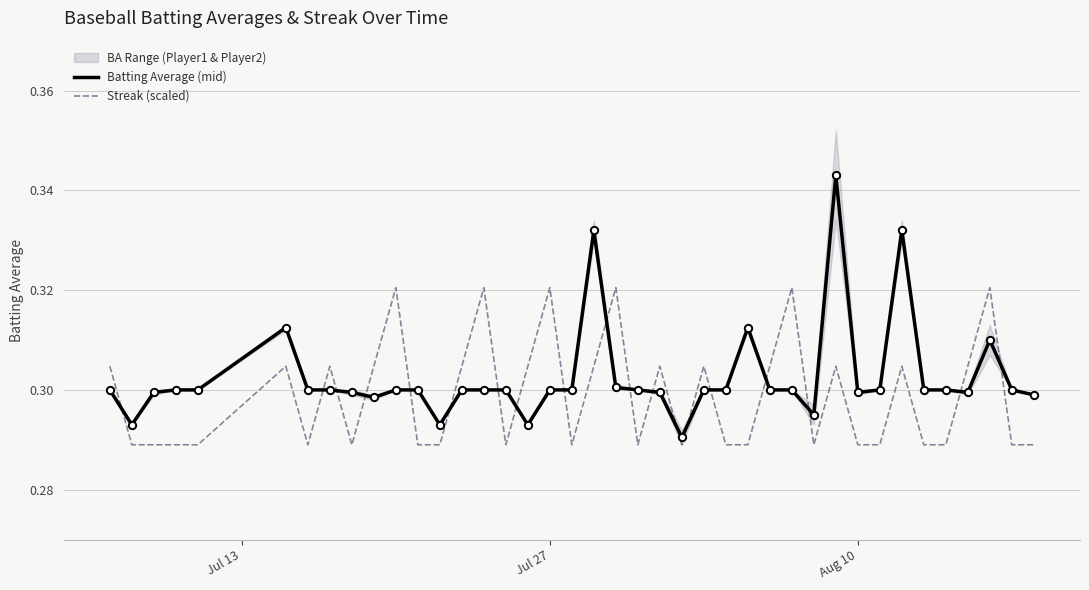

Which series has the largest total across all categories?

Batting Average (mid)